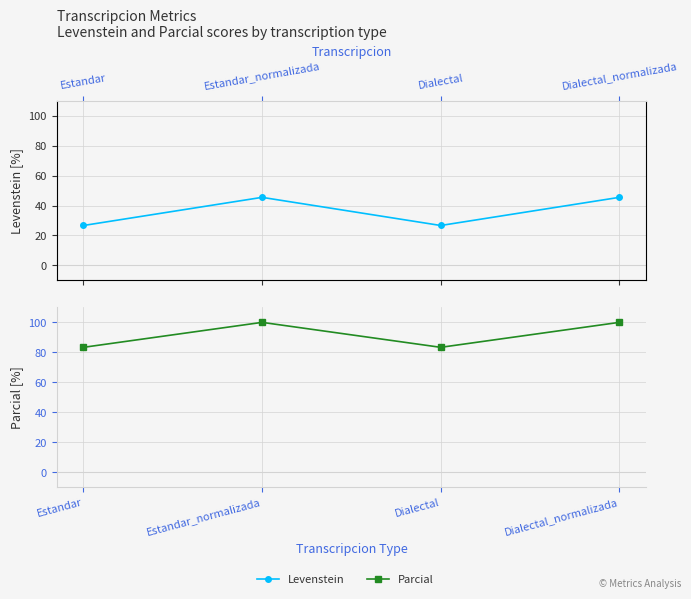

List the series in order of their peak value, highest first.

Parcial, Levenstein